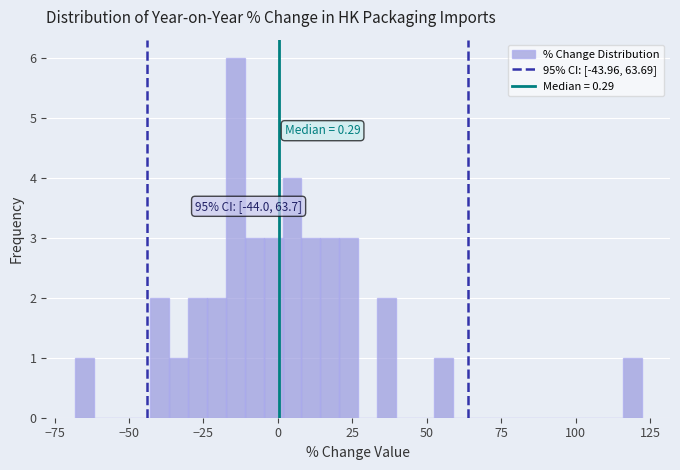

Around what value on the x-axis is the tallest bar? Give the approximate position of its centre, as read against the axis.

-15